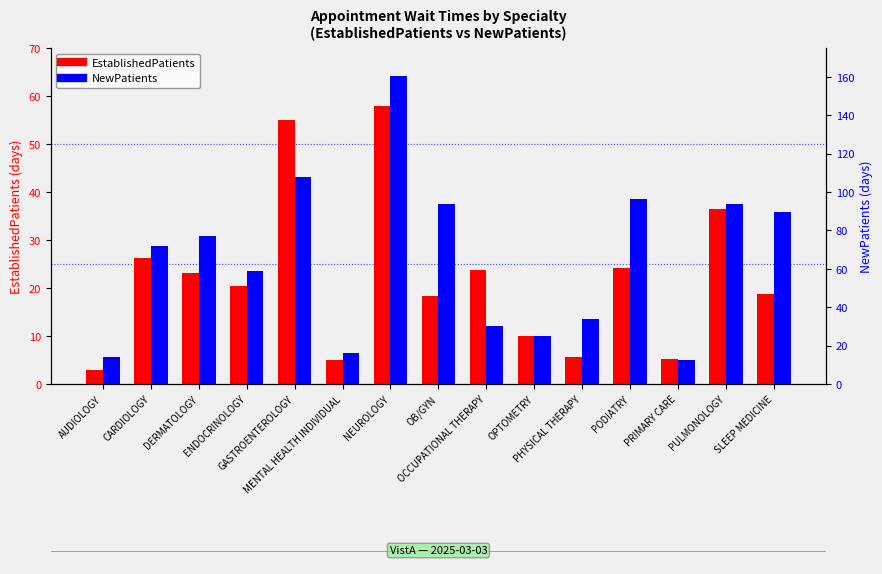

What is the total value across all series at MENTAL HEALTH INDIVIDUAL?

20.8